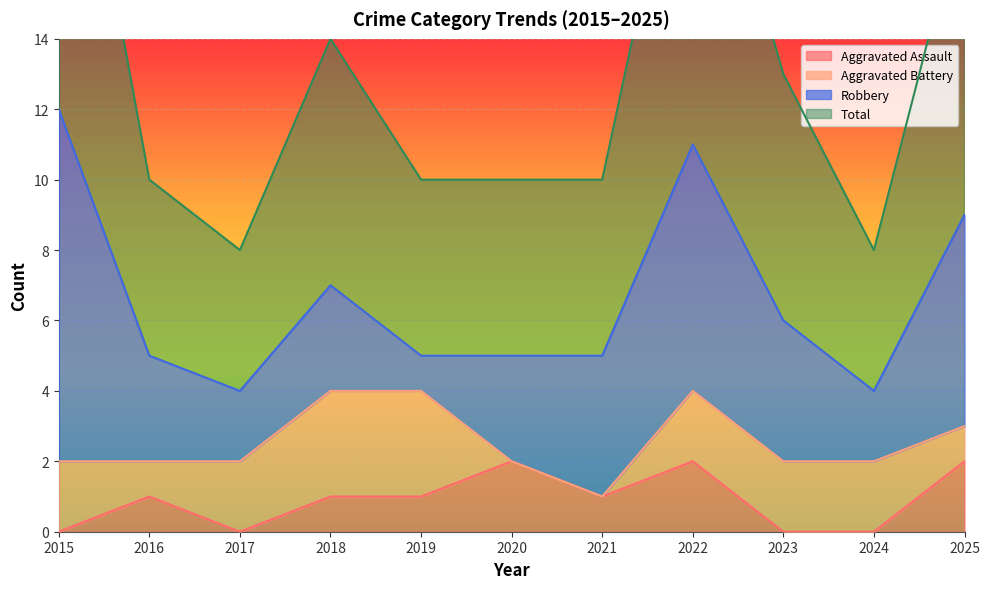

What is the difference between the maximum and minimum values in the Total series?

16